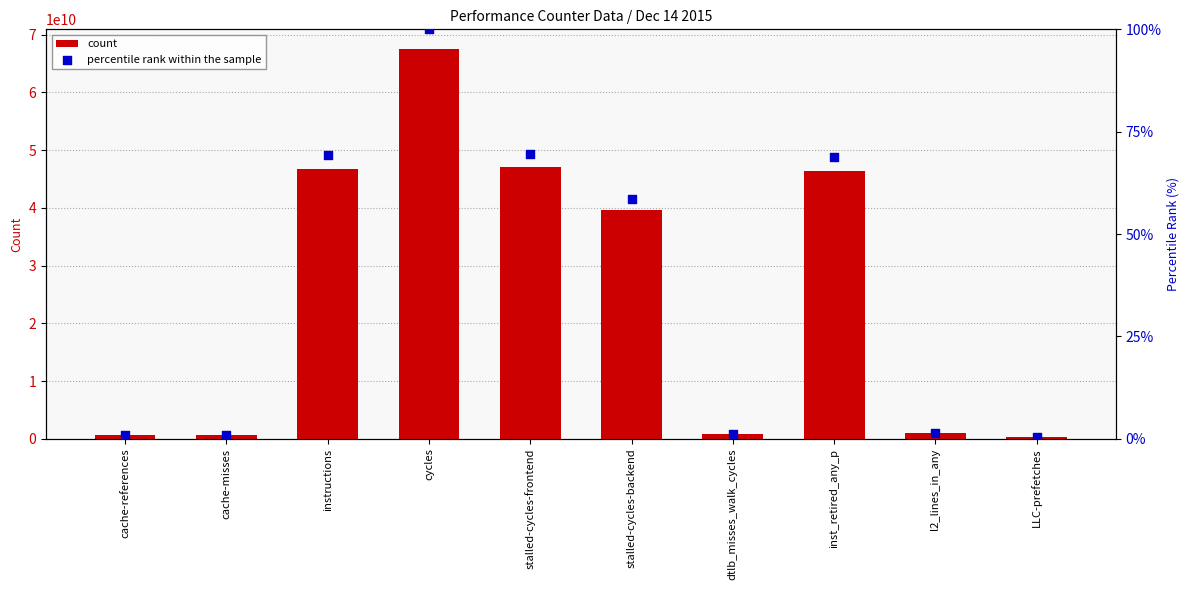

At how many categories does at least one series exceed 56019362097?

1